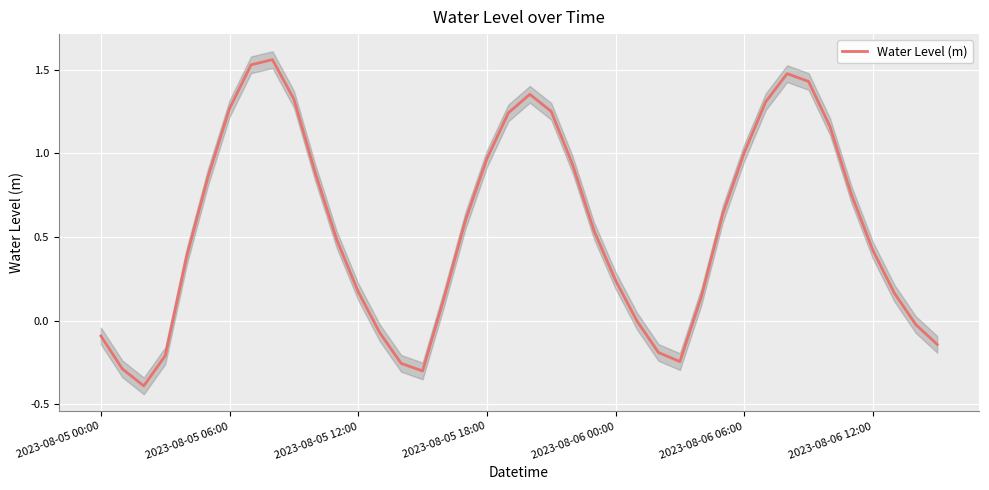

Is it true that the value at 13 is -0.1?

False